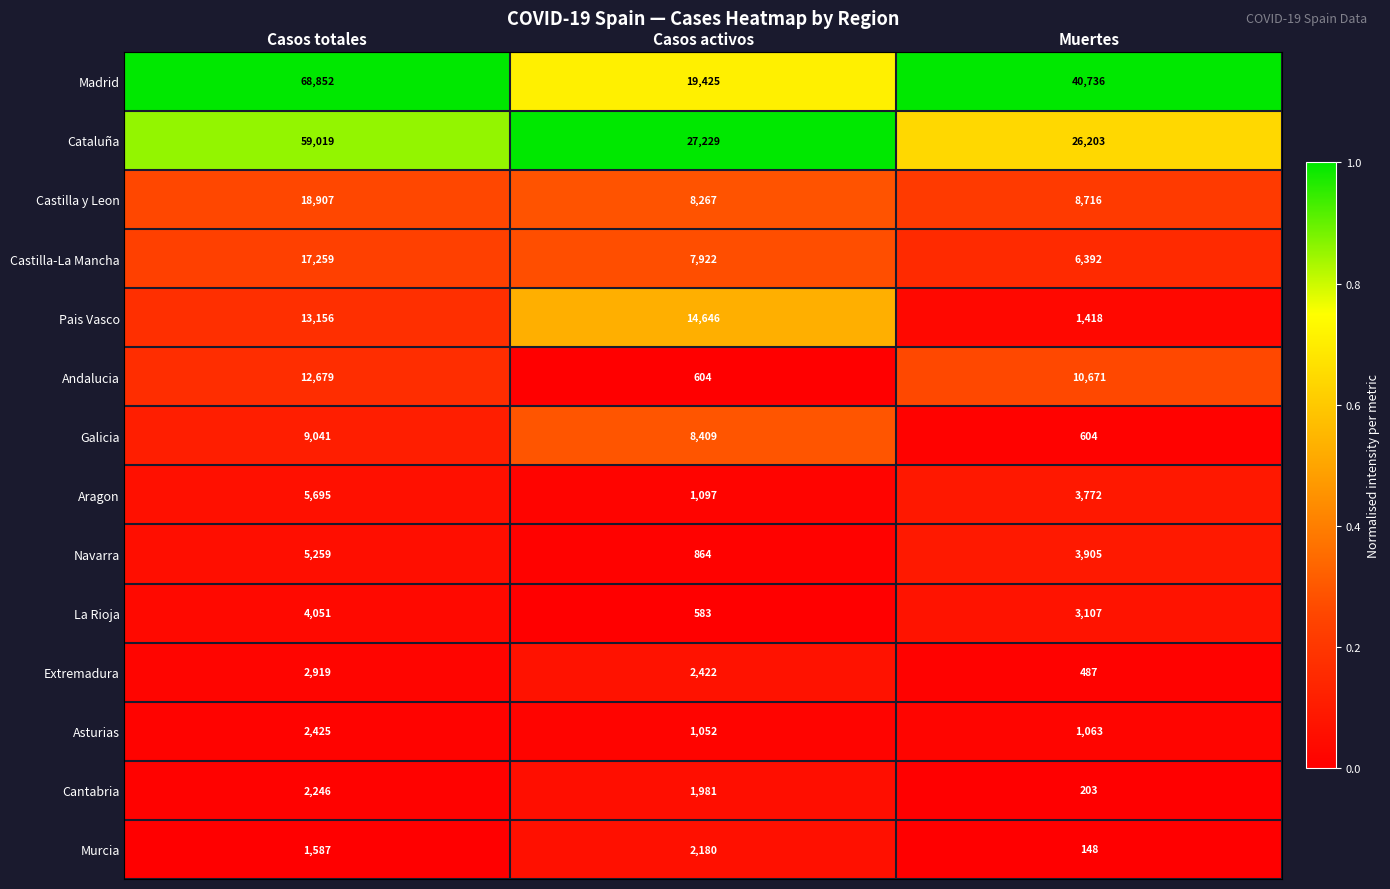

Which label corresponds to the smallest value in the chart?

Muertes